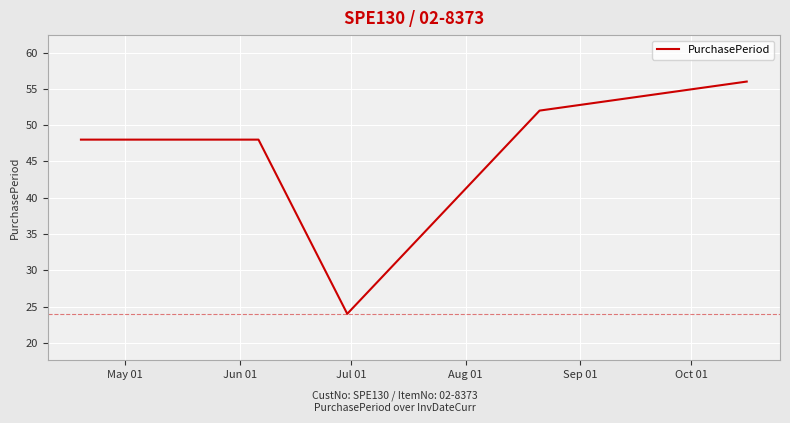

True or false: there are more than 2 points higher than both neighbors.

False